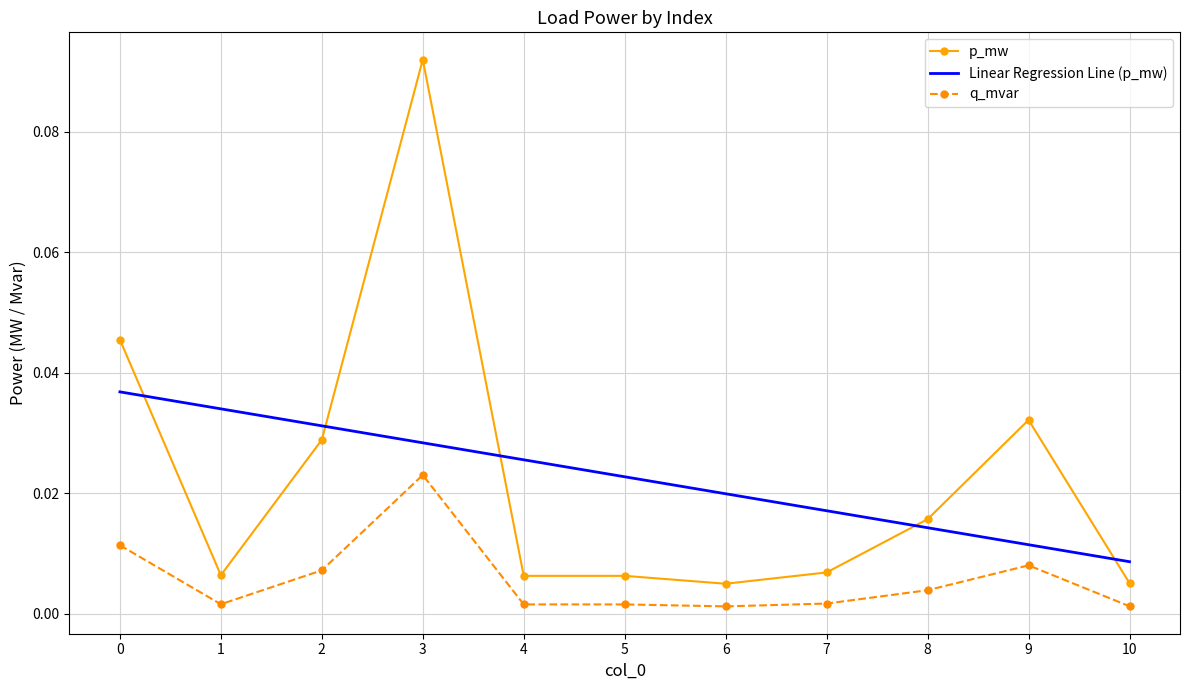

At which label is Linear Regression Line (p_mw) closest to 0?

10